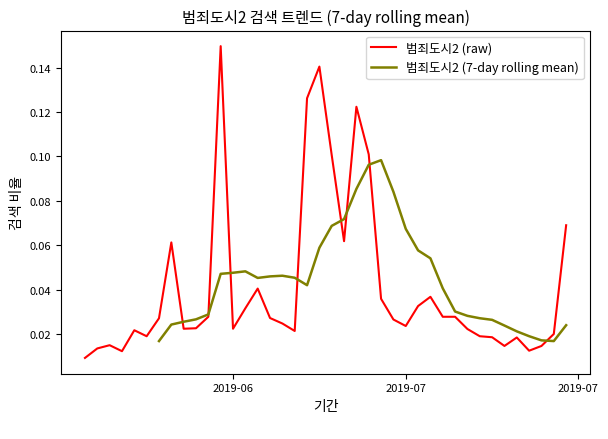

What is the sum of the values at 2019-07-09 and 2019-07-10?

0.1